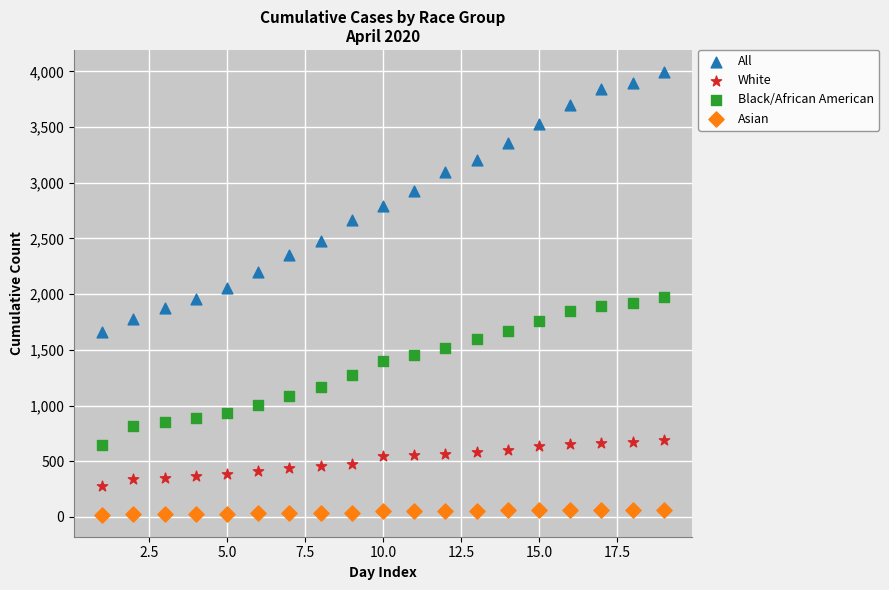

Across all data points, what is the range of Y values (max minus min)?

3973